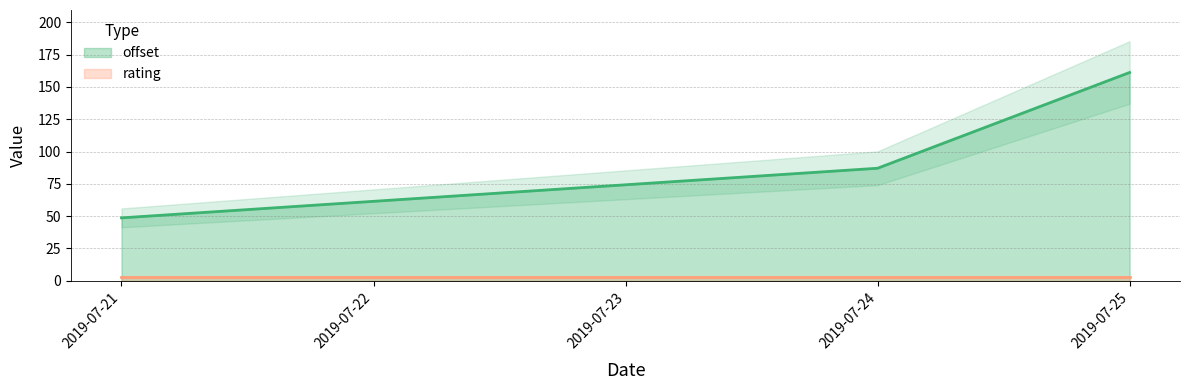

How many lines are shown in the chart?

2